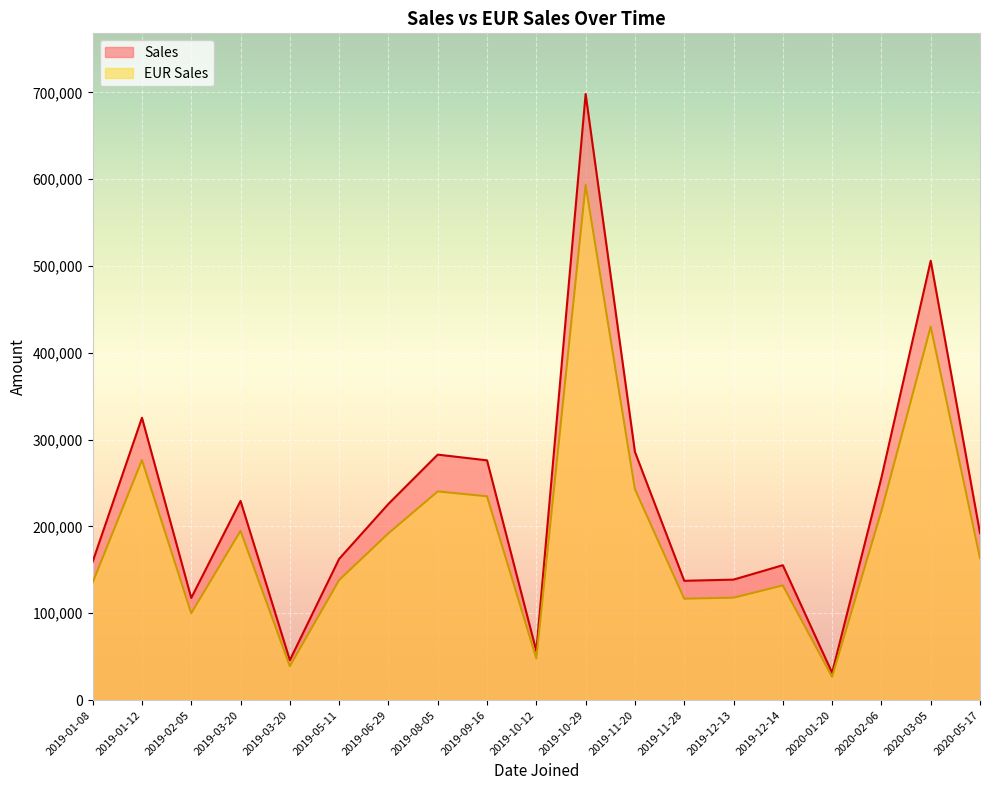

What is the average value of the EUR Sales series?

191635.2